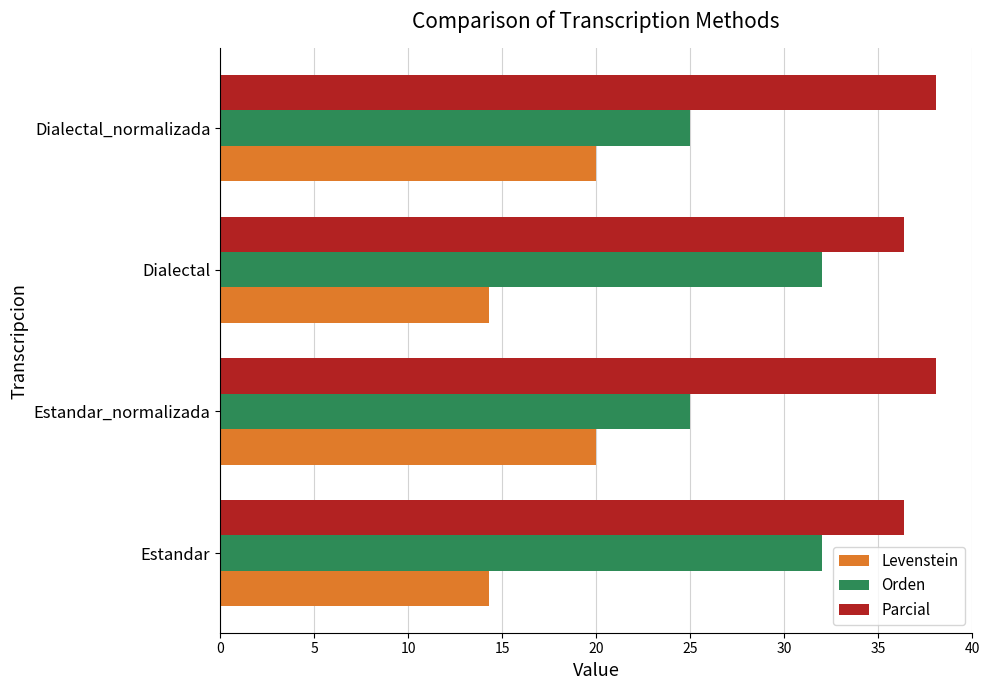

Rank the series by their average value, from highest to lowest.

Parcial, Orden, Levenstein